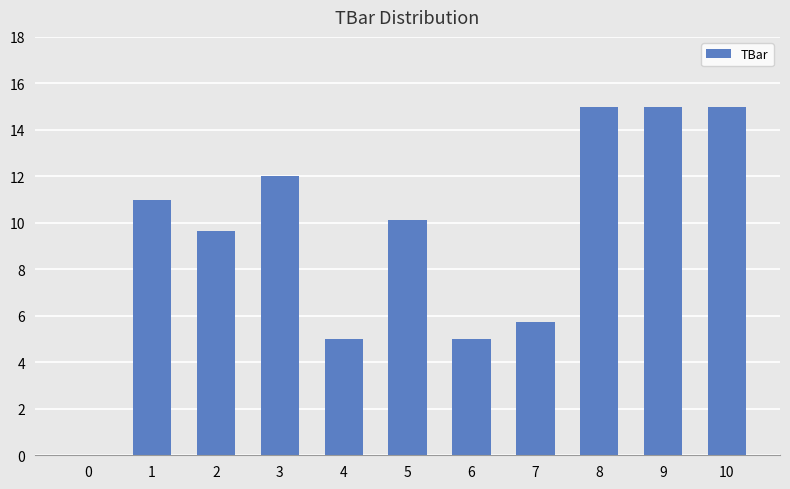

True or false: the data shows 5.0 at 6.

True